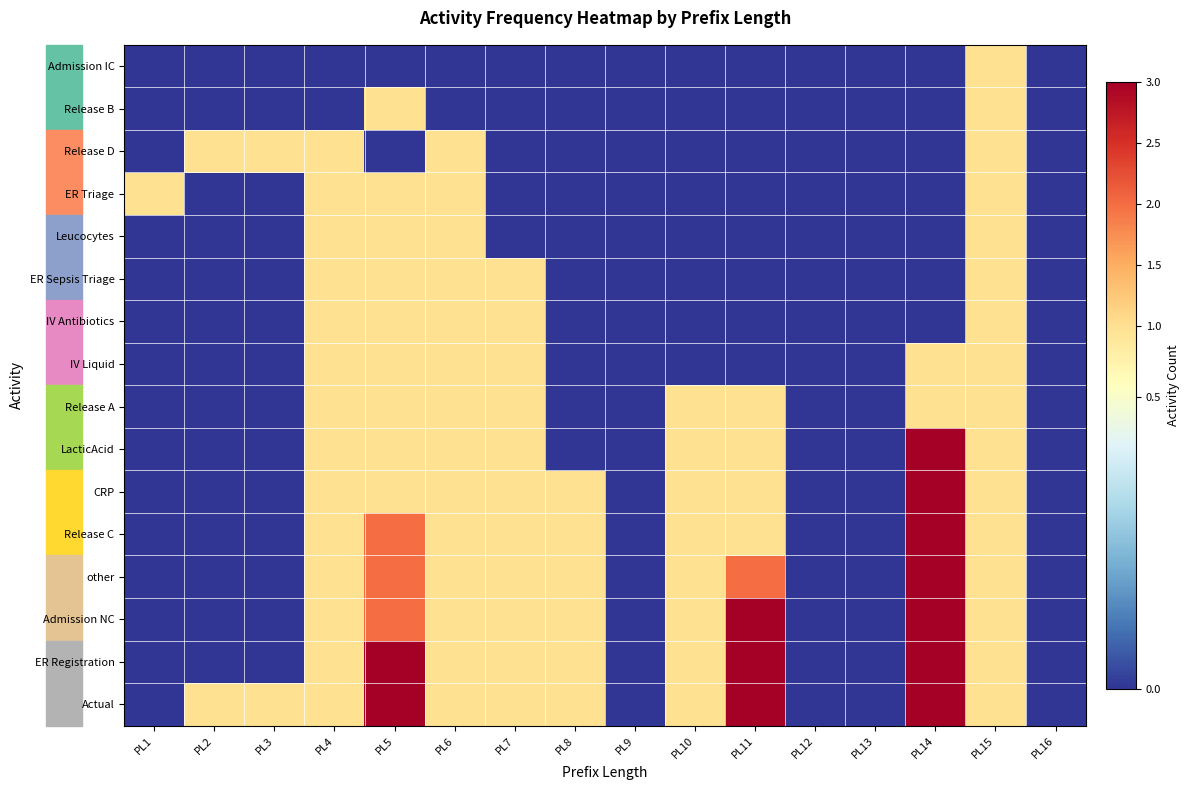

Between PL4 and PL8, which is larger?

PL4